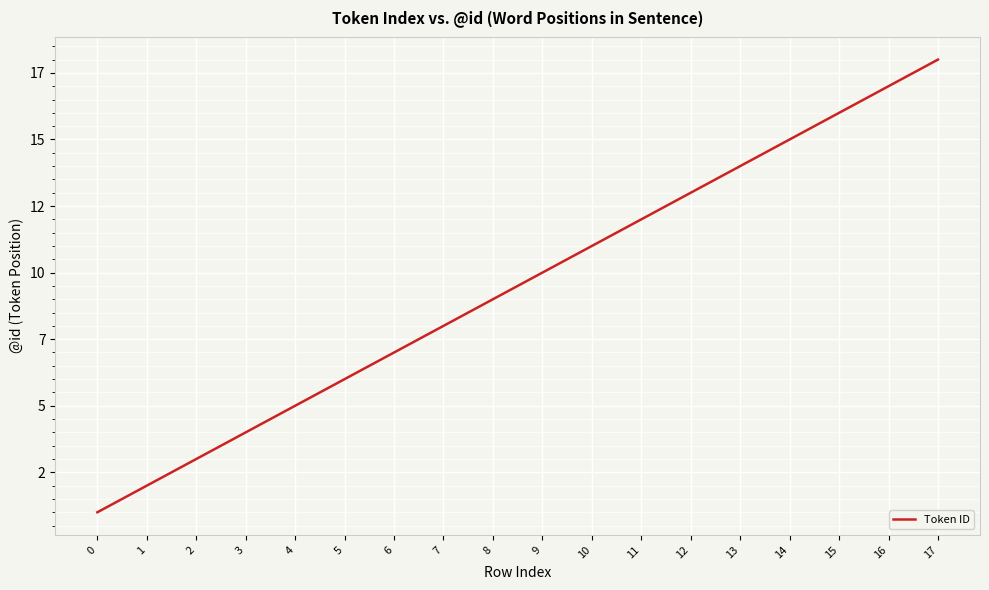

Rank the categories by value from highest to lowest.

17, 16, 15, 14, 13, 12, 11, 10, 9, 8, 7, 6, 5, 4, 3, 2, 1, 0